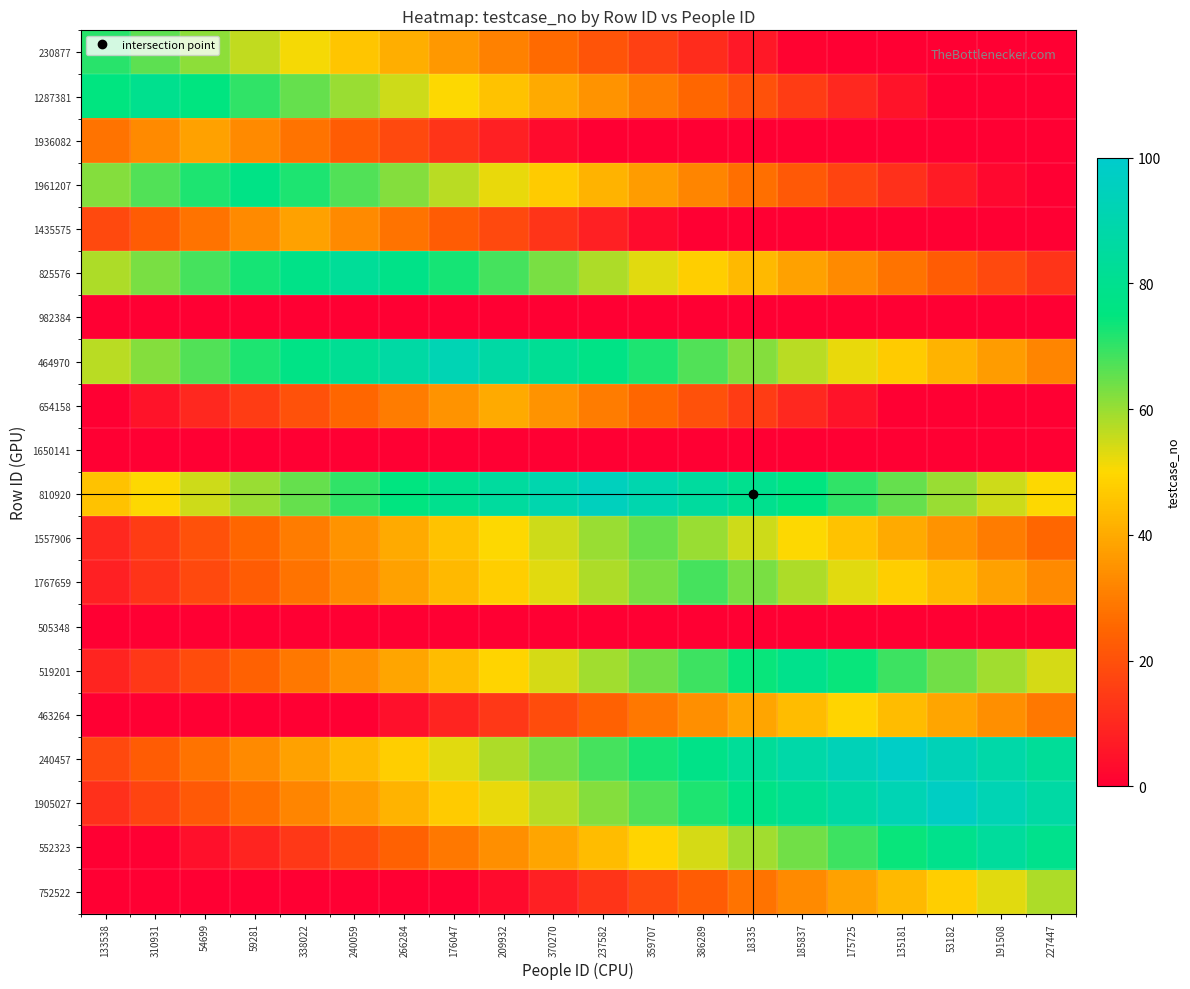

Which has a higher value, 240059 or 175725?

240059